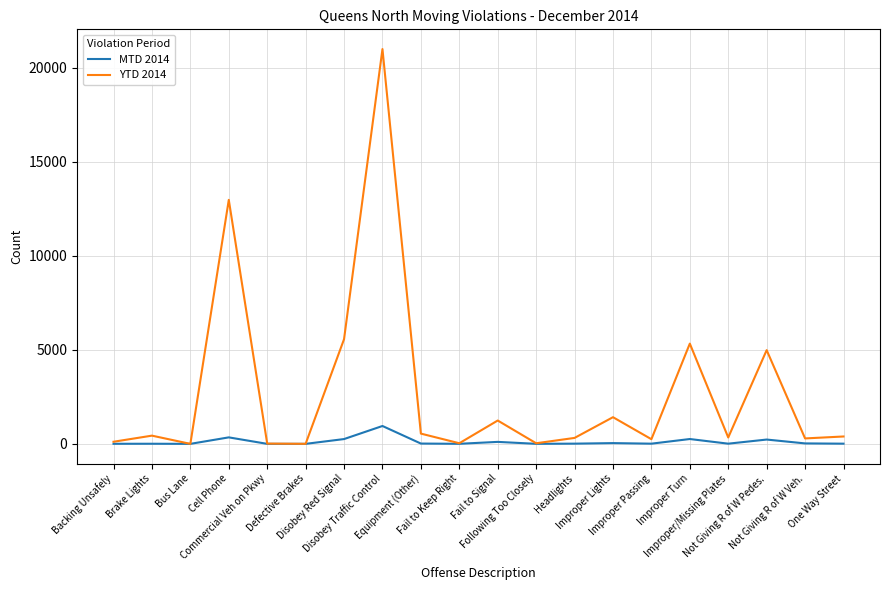

What is the highest value of the YTD 2014 series?

20994